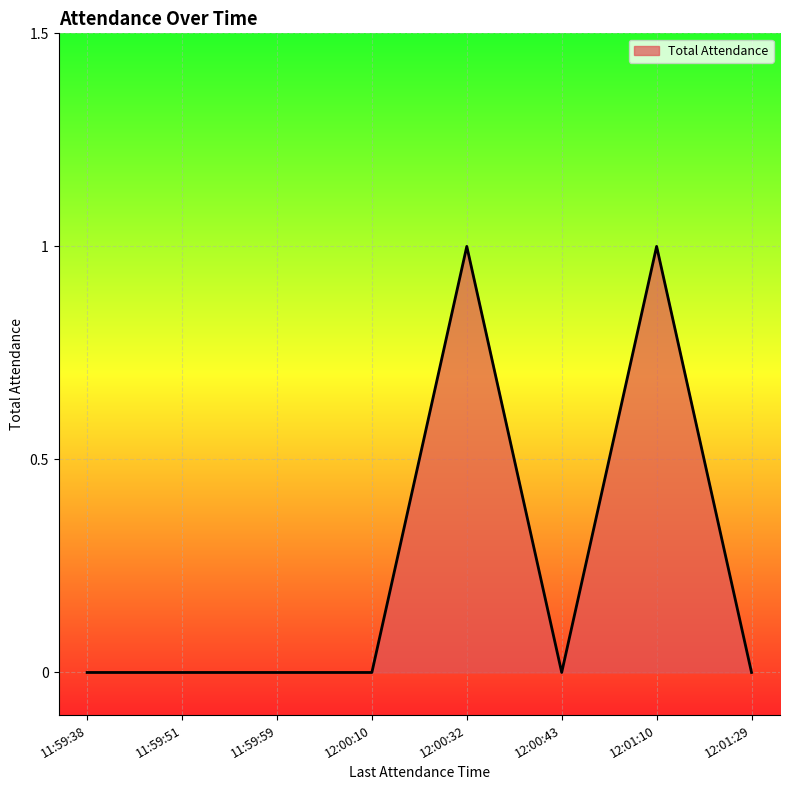

The value at 12:01:10 is 2. True or false?

False